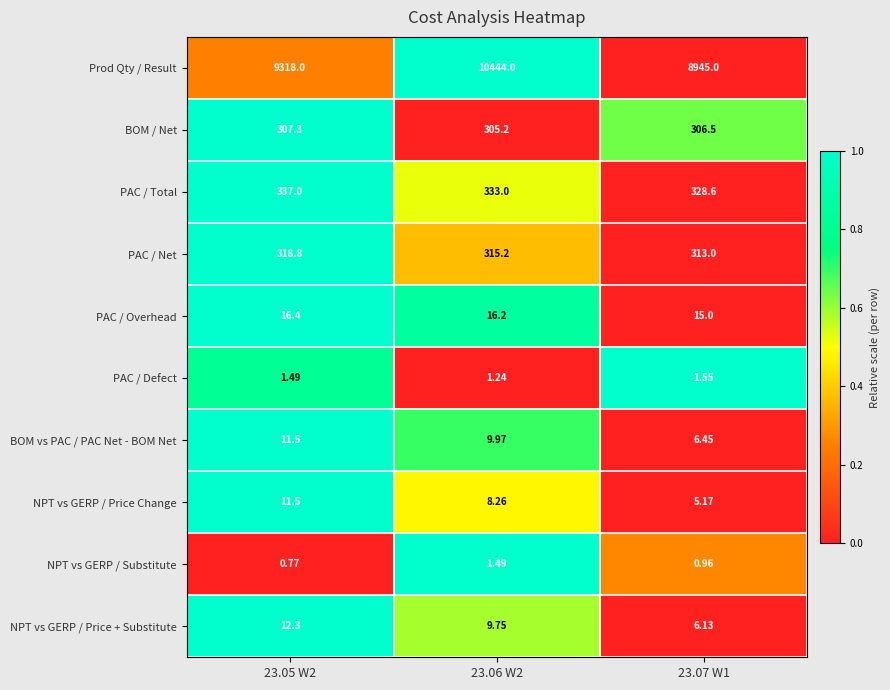

Between 23.05 W2 and 23.07 W1, which series saw the biggest shift?

Prod Qty / Result